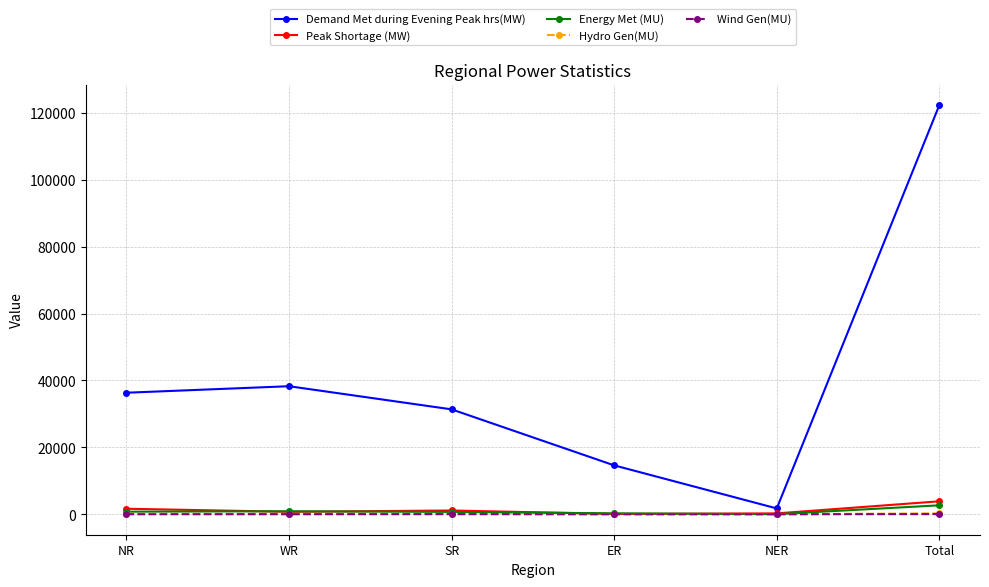

Which series has the widest spread of values?

Demand Met during Evening Peak hrs(MW)